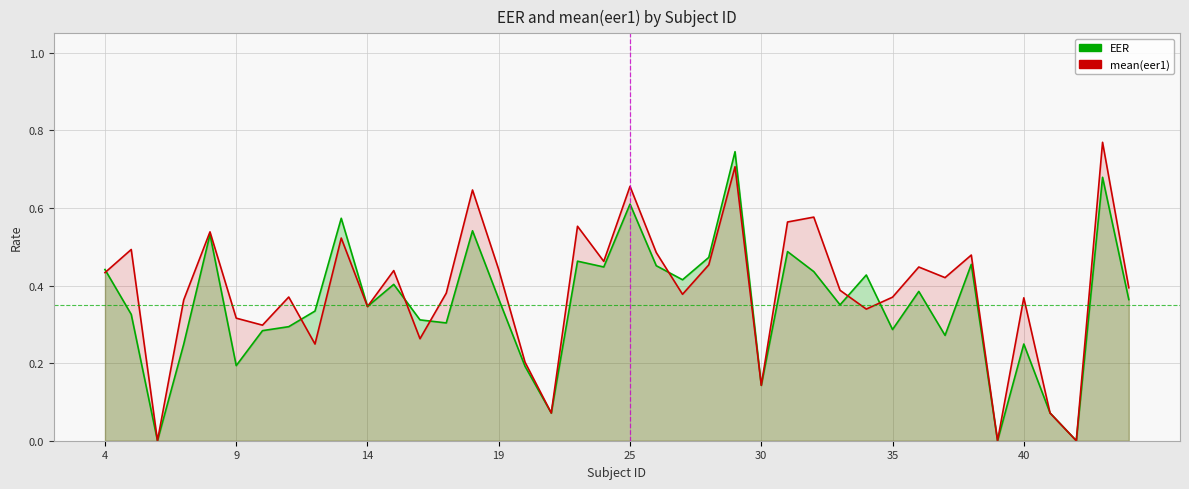

Reading left to right, what are all the values shown in this chart?

EER: 0.4	0.3	0.0	0.2	0.5	0.2	0.3	0.3	0.3	0.6	0.3	0.4	0.3	0.3	0.5	0.4	0.2	0.1	0.5	0.4	0.6	0.5	0.4	0.5	0.7	0.1	0.5	0.4	0.4	0.4	0.3	0.4	0.3	0.5	0.0	0.2	0.1	0.0	0.7	0.4
mean(eer1): 0.4	0.5	0.0	0.4	0.5	0.3	0.3	0.4	0.2	0.5	0.3	0.4	0.3	0.4	0.6	0.4	0.2	0.1	0.6	0.5	0.7	0.5	0.4	0.5	0.7	0.1	0.6	0.6	0.4	0.3	0.4	0.4	0.4	0.5	0.0	0.4	0.1	0.0	0.8	0.4